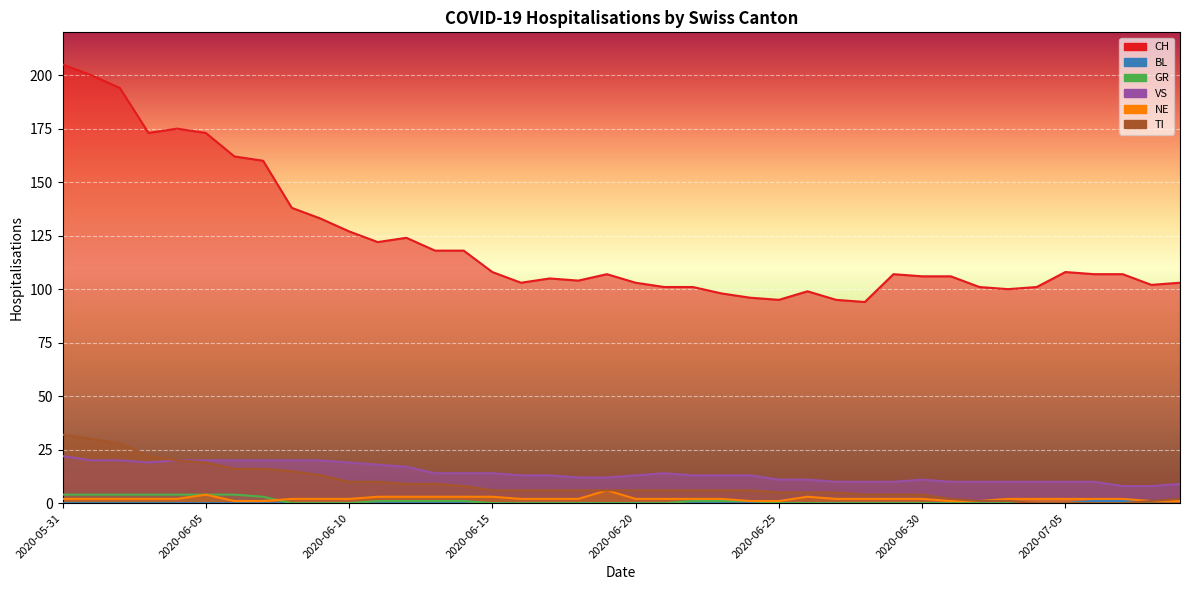

Reading right to left, extract all data points from this chart.

CH: 103	102	107	107	108	101	100	101	106	106	107	94	95	99	95	96	98	101	101	103	107	104	105	103	108	118	118	124	122	127	133	138	160	162	173	175	173	194	200	205
BL: 1	1	1	1	0	0	0	0	0	0	0	0	0	0	0	0	0	0	0	0	0	0	0	0	0	0	0	0	0	0	0	0	0	0	0	0	0	0	0	0
GR: 1	1	0	0	0	0	0	0	0	0	0	0	0	0	0	1	1	1	0	0	0	0	0	0	0	1	1	1	1	0	0	0	3	4	4	4	4	4	4	4
VS: 9	8	8	10	10	10	10	10	10	11	10	10	10	11	11	13	13	13	14	13	12	12	13	13	14	14	14	17	18	19	20	20	20	20	20	20	19	20	20	22
NE: 1	1	2	2	2	2	2	1	1	2	2	2	2	3	1	1	2	2	2	2	6	2	2	2	3	3	3	3	3	2	2	2	1	1	4	2	2	2	2	2
TI: 2	1	0	0	0	0	1	1	2	4	4	4	5	5	5	6	6	6	6	6	6	6	6	6	6	8	9	9	10	10	13	15	16	16	19	20	22	28	30	32